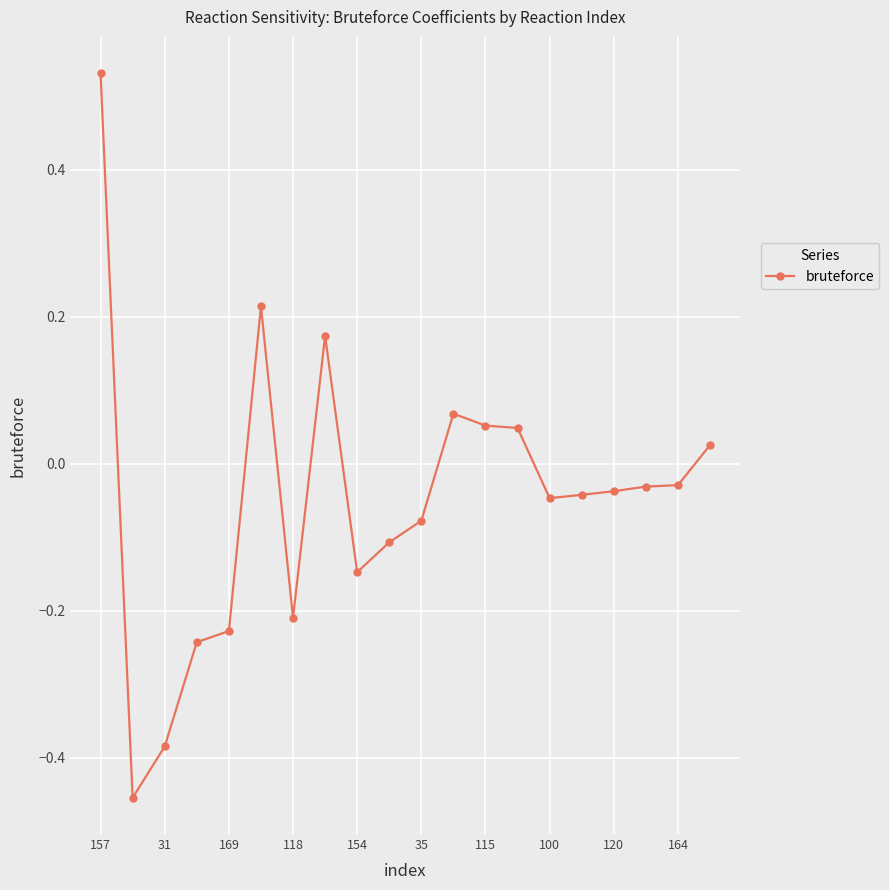

True or false: there are more than 0 points higher than both neighbors.

True